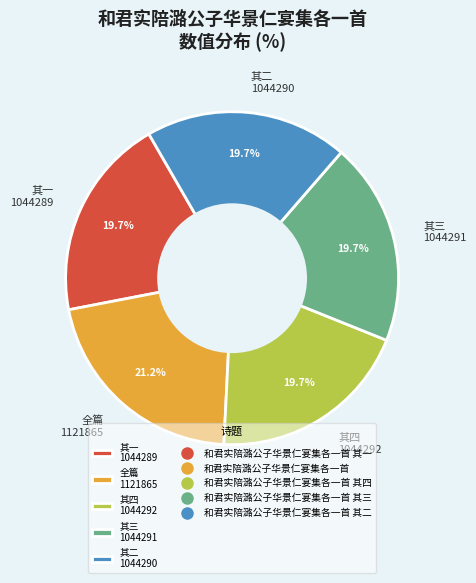

Which has a higher value, 其一 1044289 or 全篇 1121865?

全篇 1121865